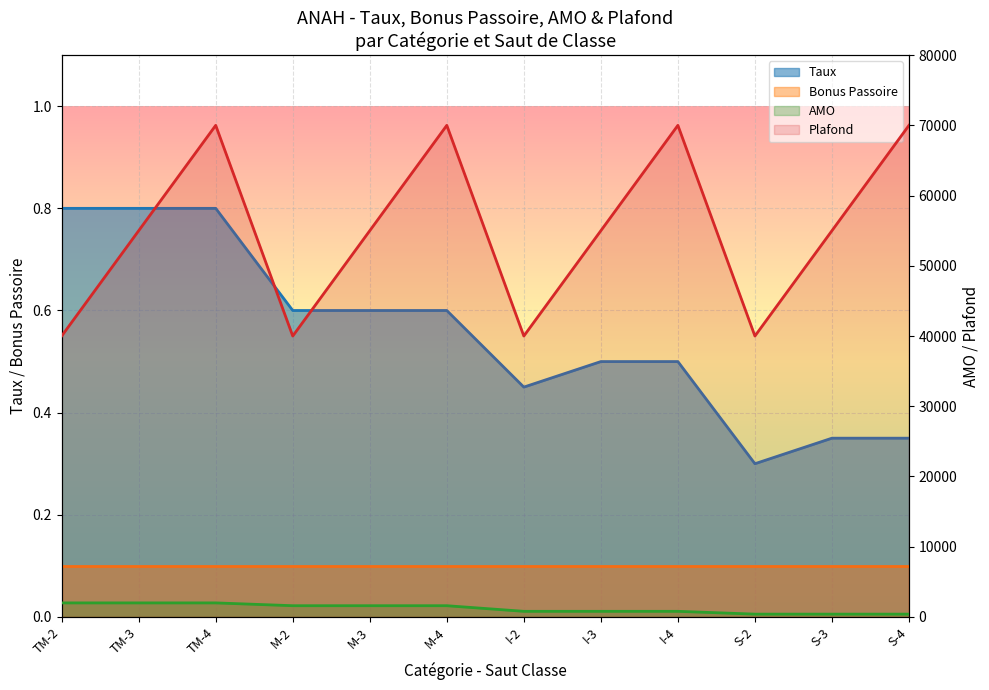

How many interior local valleys does the Plafond series have?

3